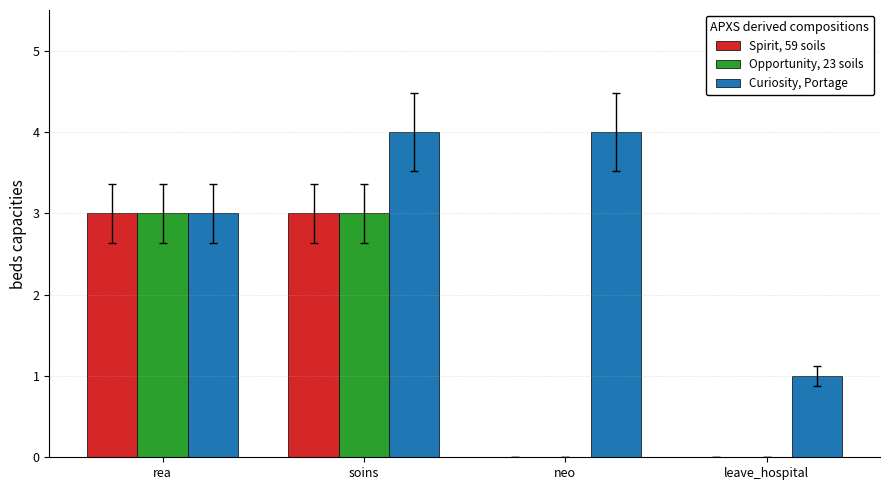

Which series changed the most between neo and leave_hospital?

Curiosity, Portage